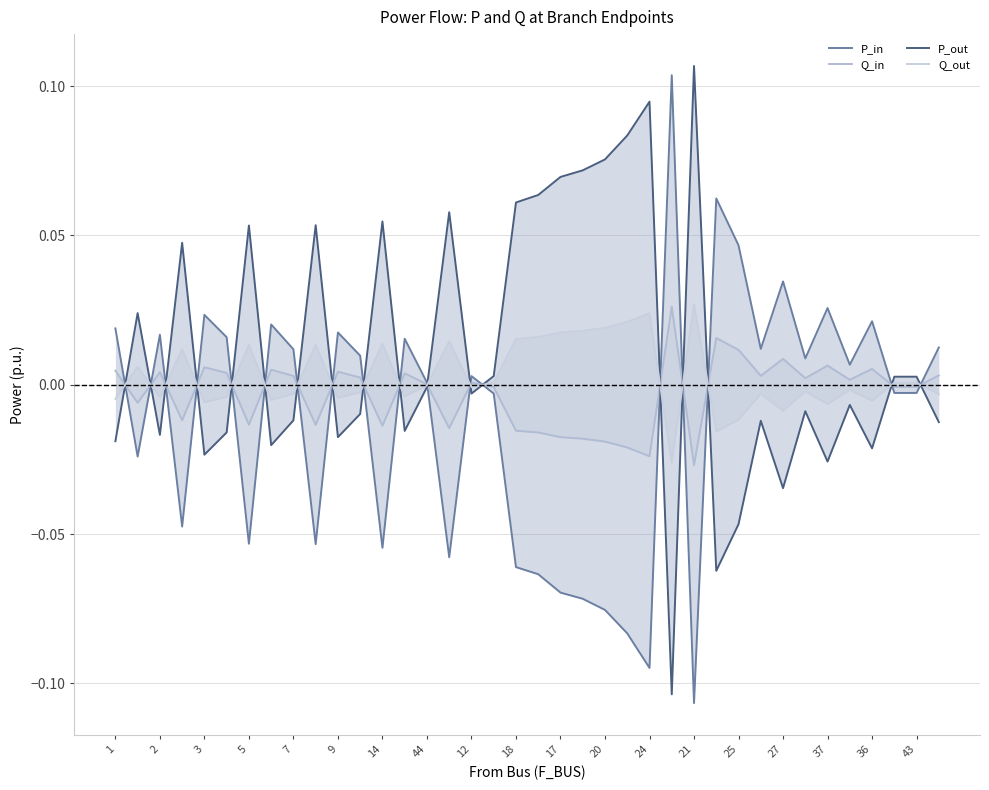

How many lines are shown in the chart?

4